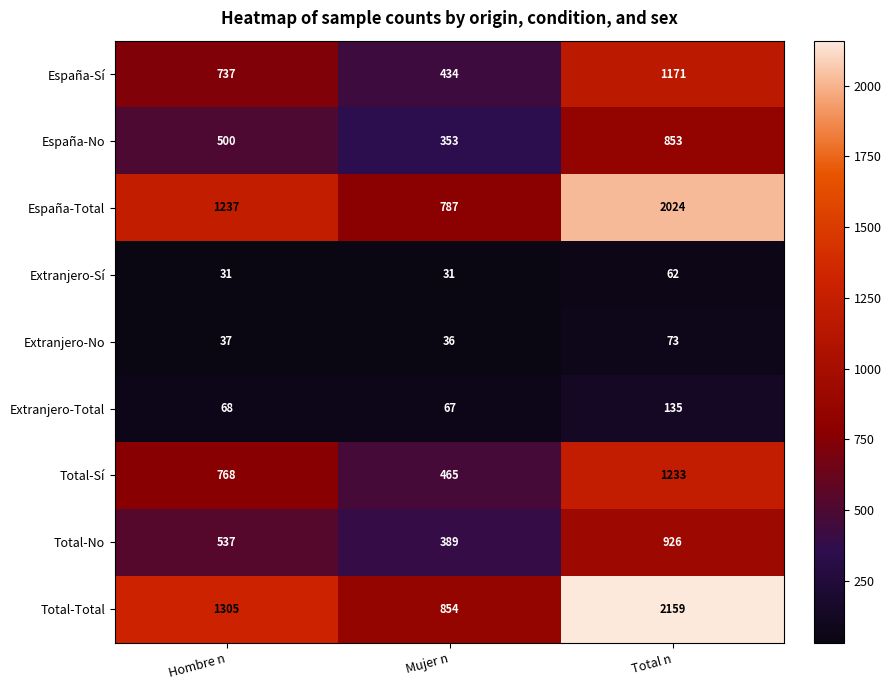

The value of Total-Total at Mujer n is 572. True or false?

False